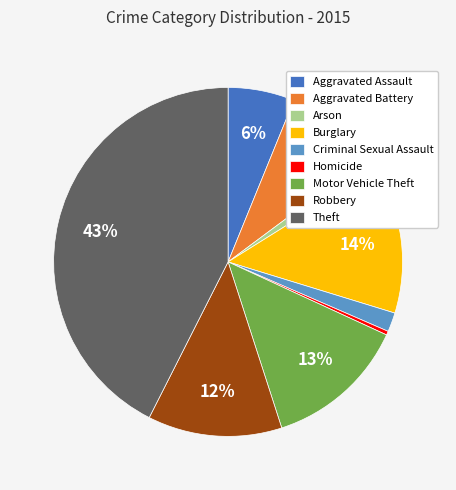

To the nearest percent, what percentage of the pie is Arson?

1%